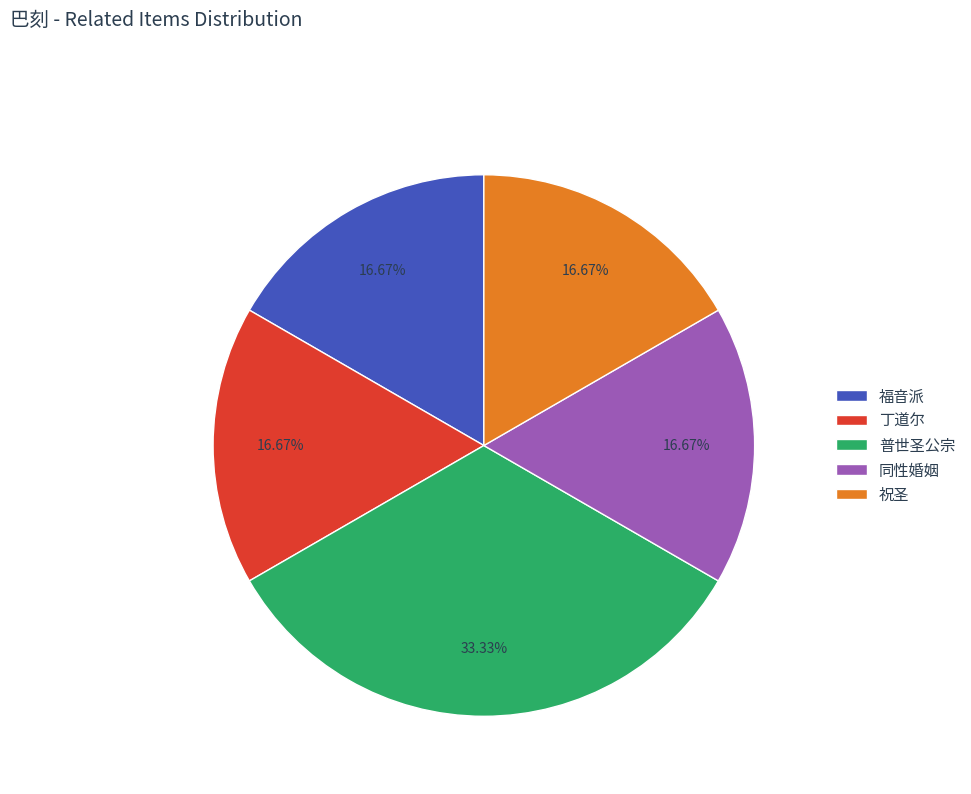

Is it true that 丁道尔 is 30% of the pie?

False